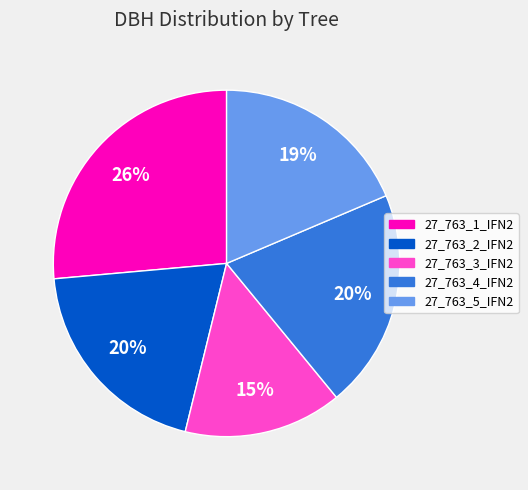

Do 27_763_2_IFN2 and 27_763_1_IFN2 together represent more than half of the pie?

No